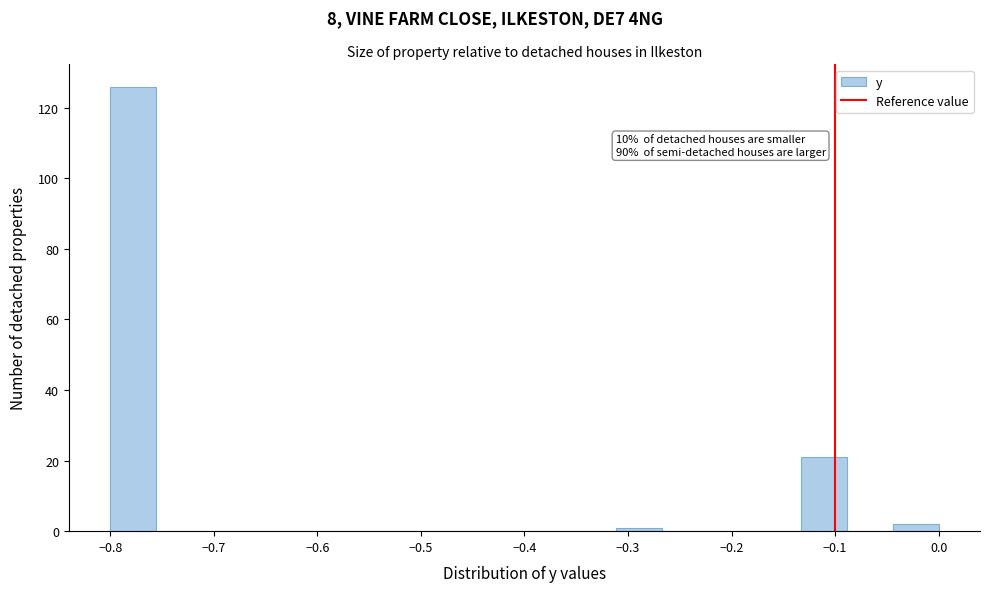

Over which range of the x-axis is the bar tallest?

-0.80 to -0.76